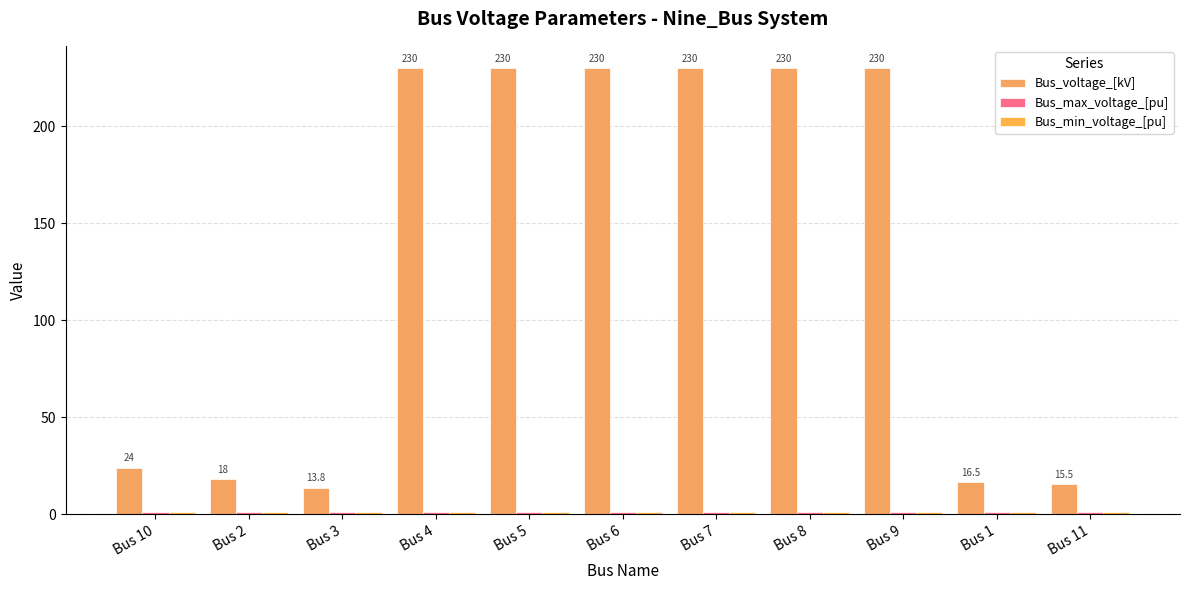

Are the bars horizontal?

No